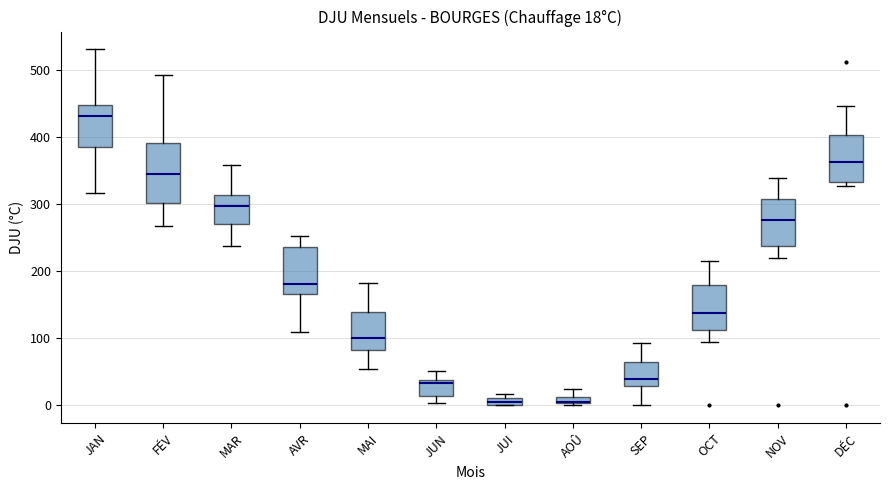

Which box is the tallest, from its lower edge to its upper edge?

FÉV